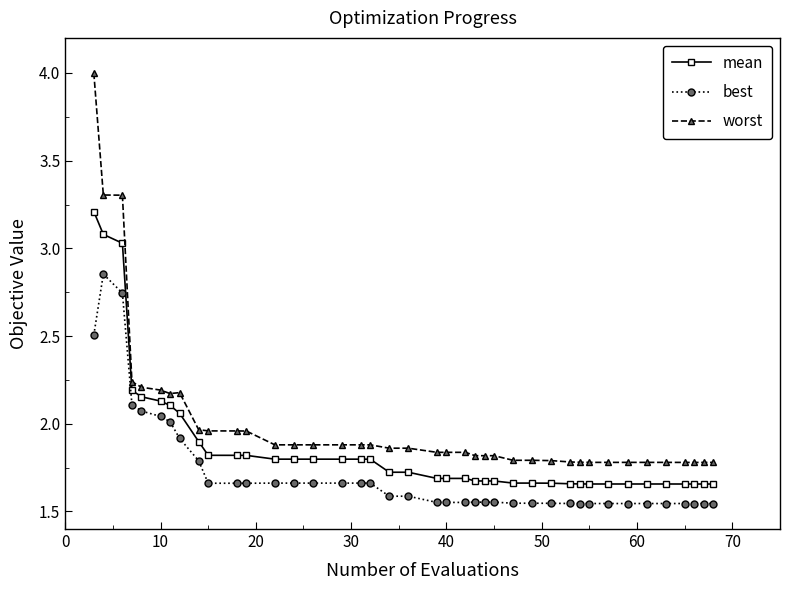

Count the number of categories in the chart.

40